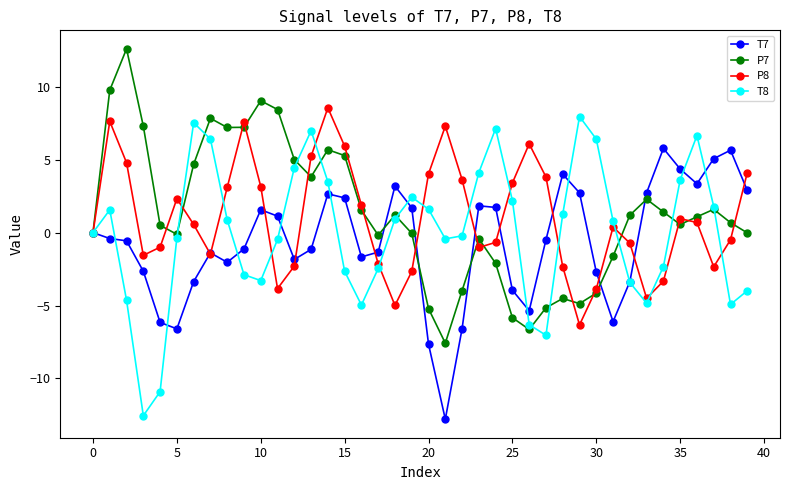

What is the value of the T7 point at the 4th from the left?

-2.6